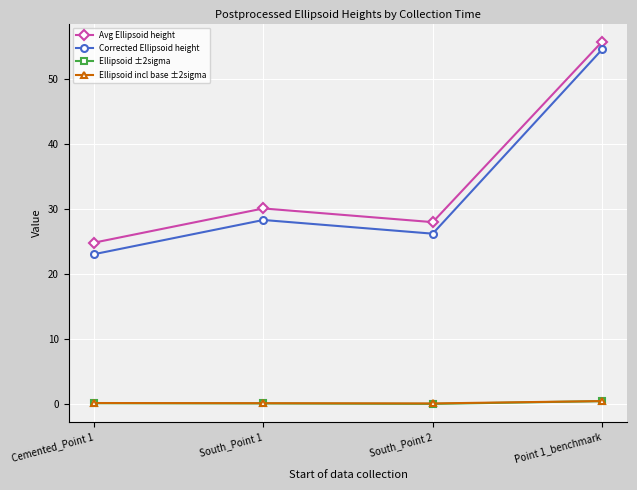

Is it true that Corrected Ellipsoid height equals 26.2 at South_Point 2?

True